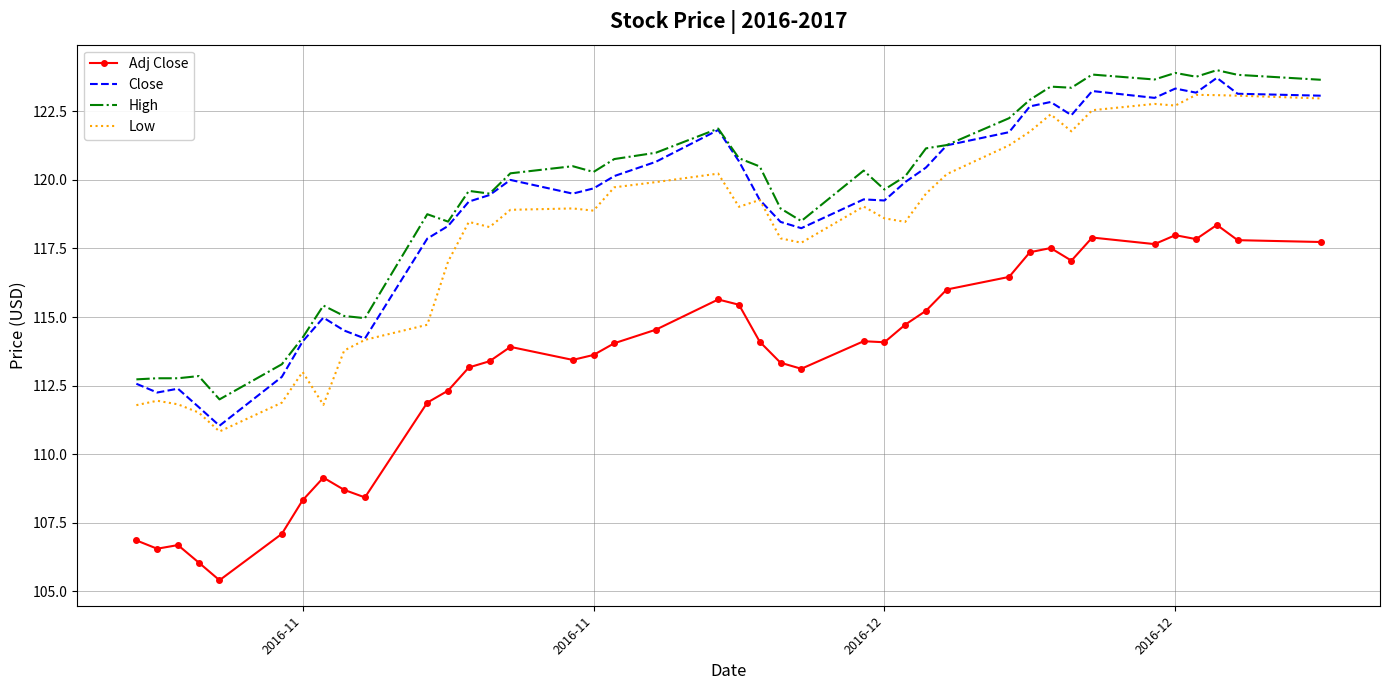

Count the number of data series in this chart.

4